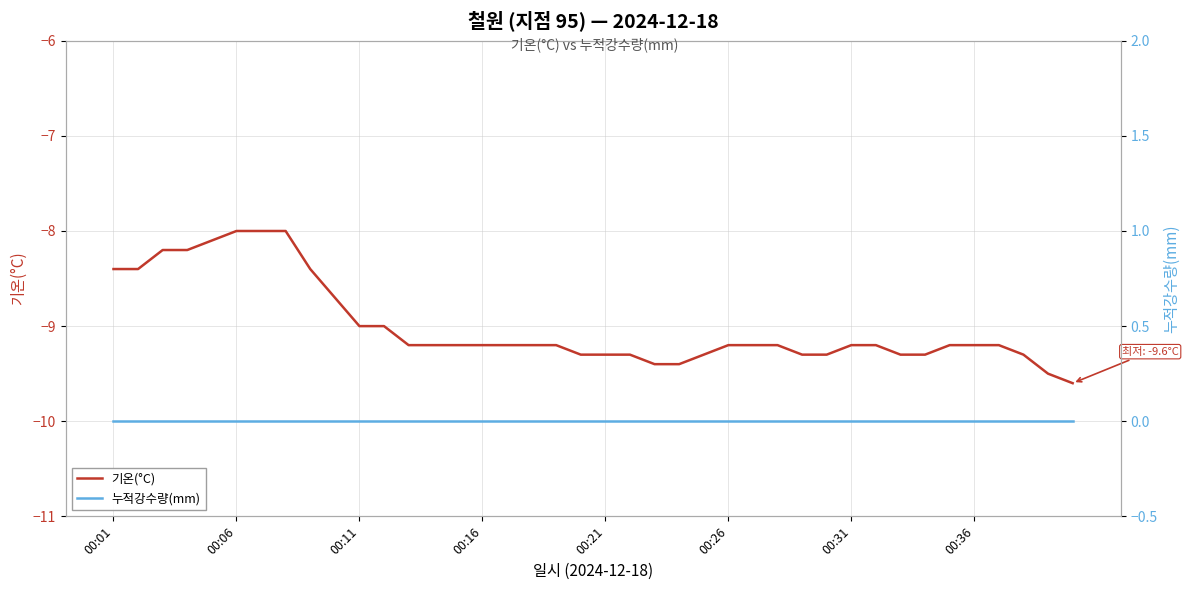

What is the difference between the highest and lowest values at 8?

8.4